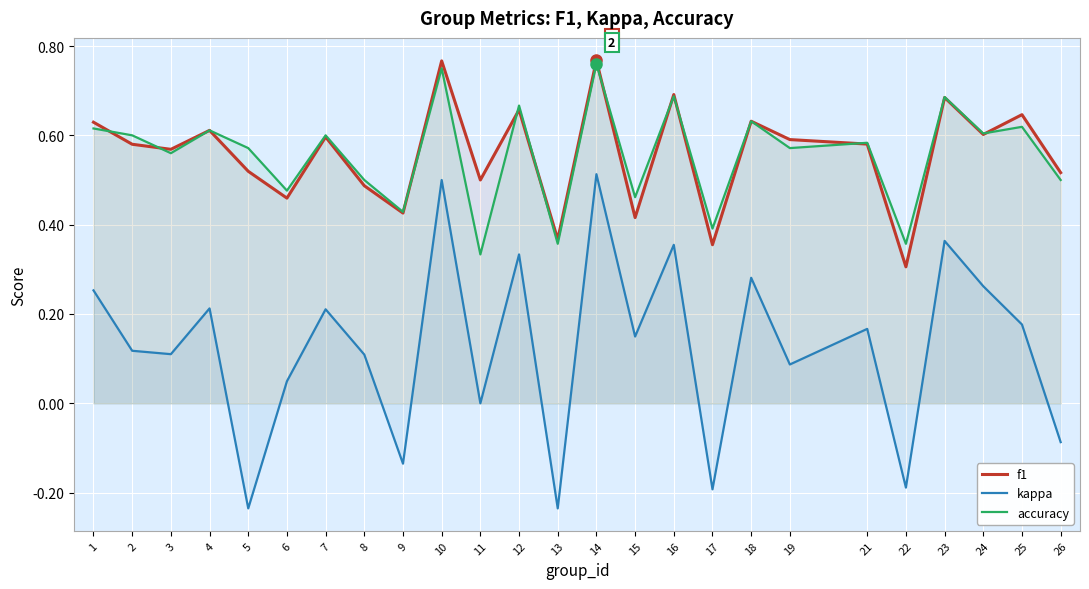

Which category has the highest value in the accuracy series?

14